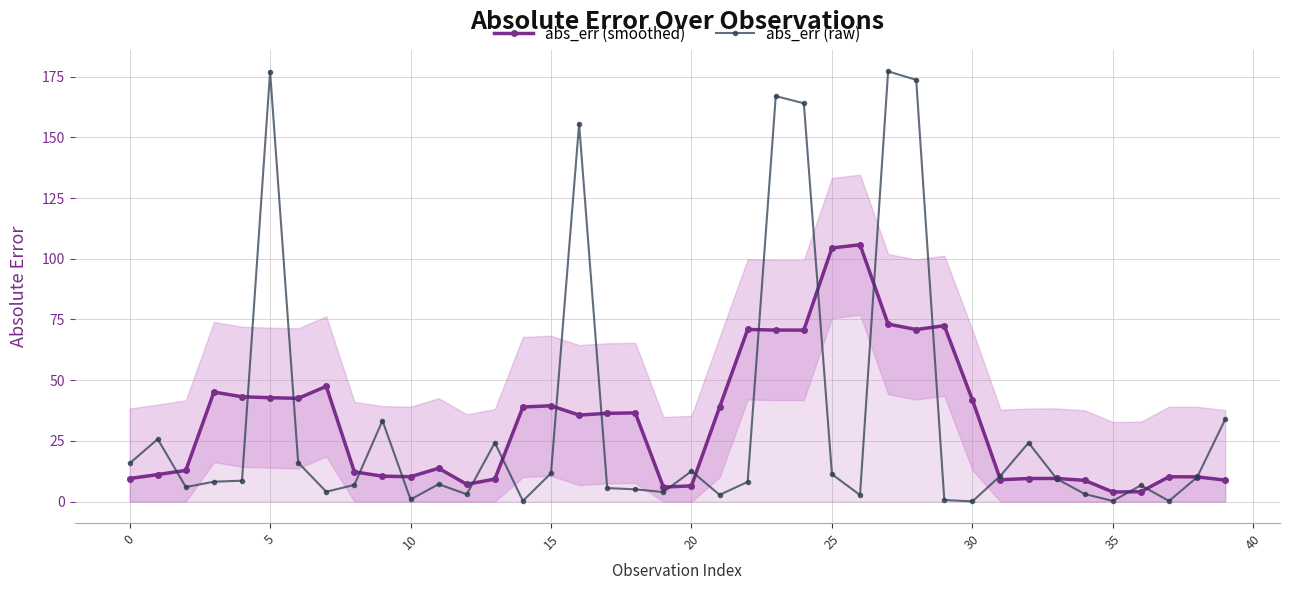

How many times do abs_err (smoothed) and abs_err (raw) cross each other?

20